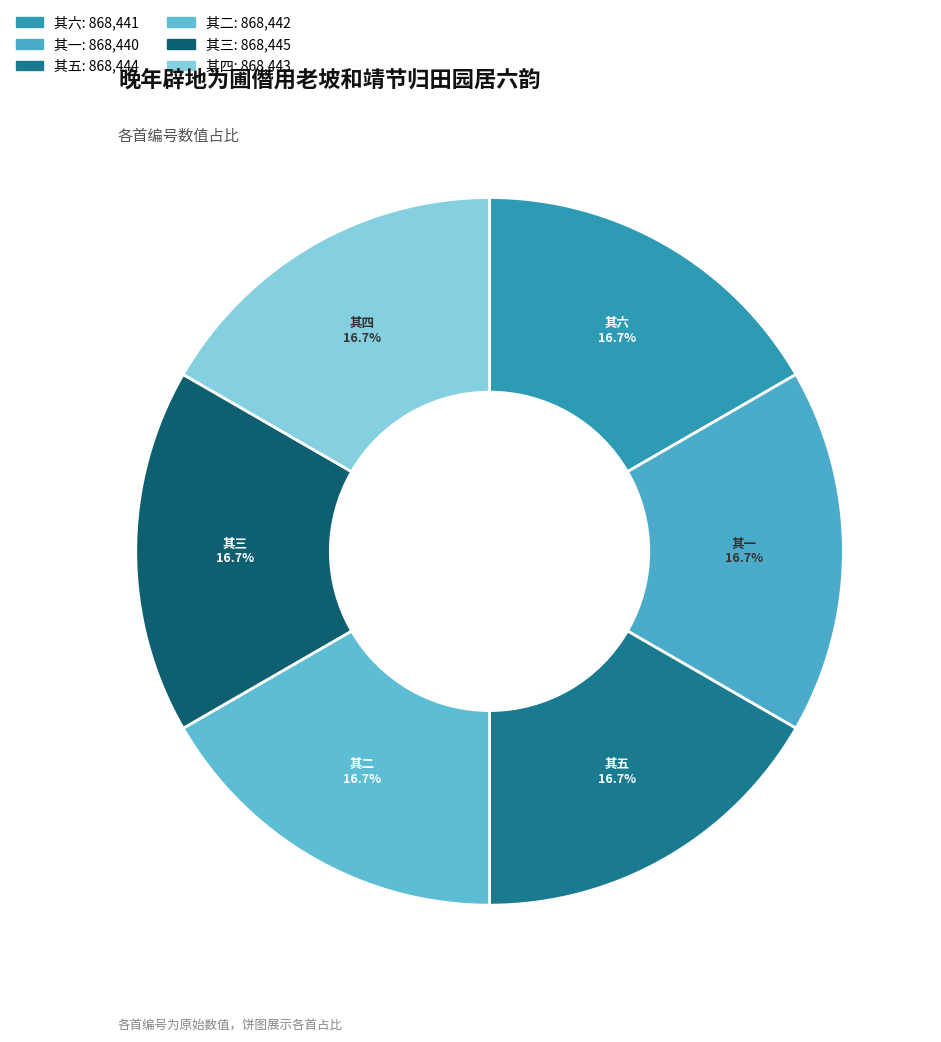

Which category has the biggest portion of the pie?

晚年辟地为圃僭用老坡和靖节归田园居六韵 其三